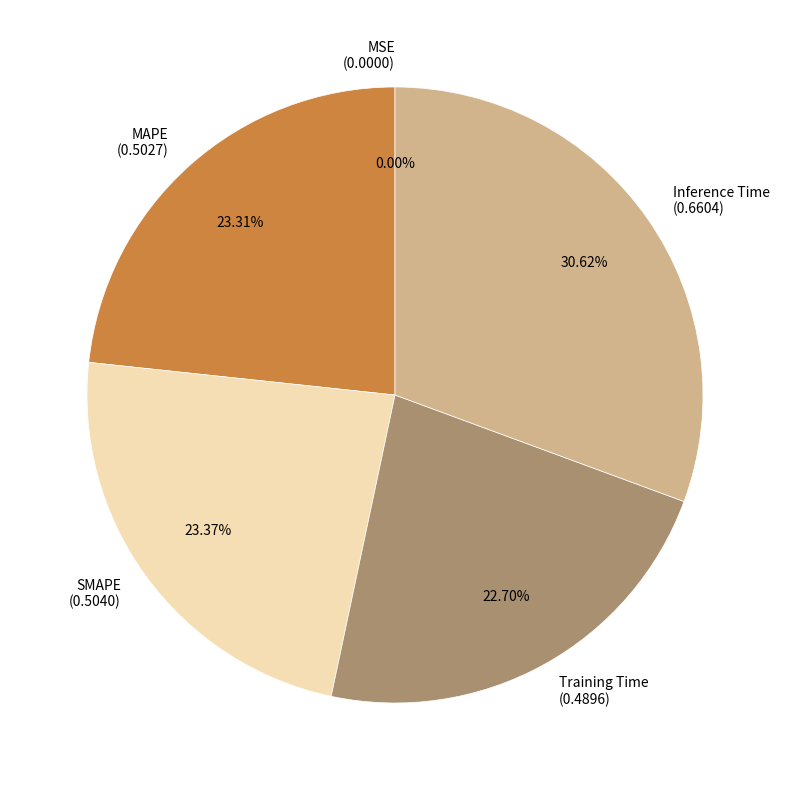

To the nearest percent, what is the difference between the largest and smallest slice percentages?

31%